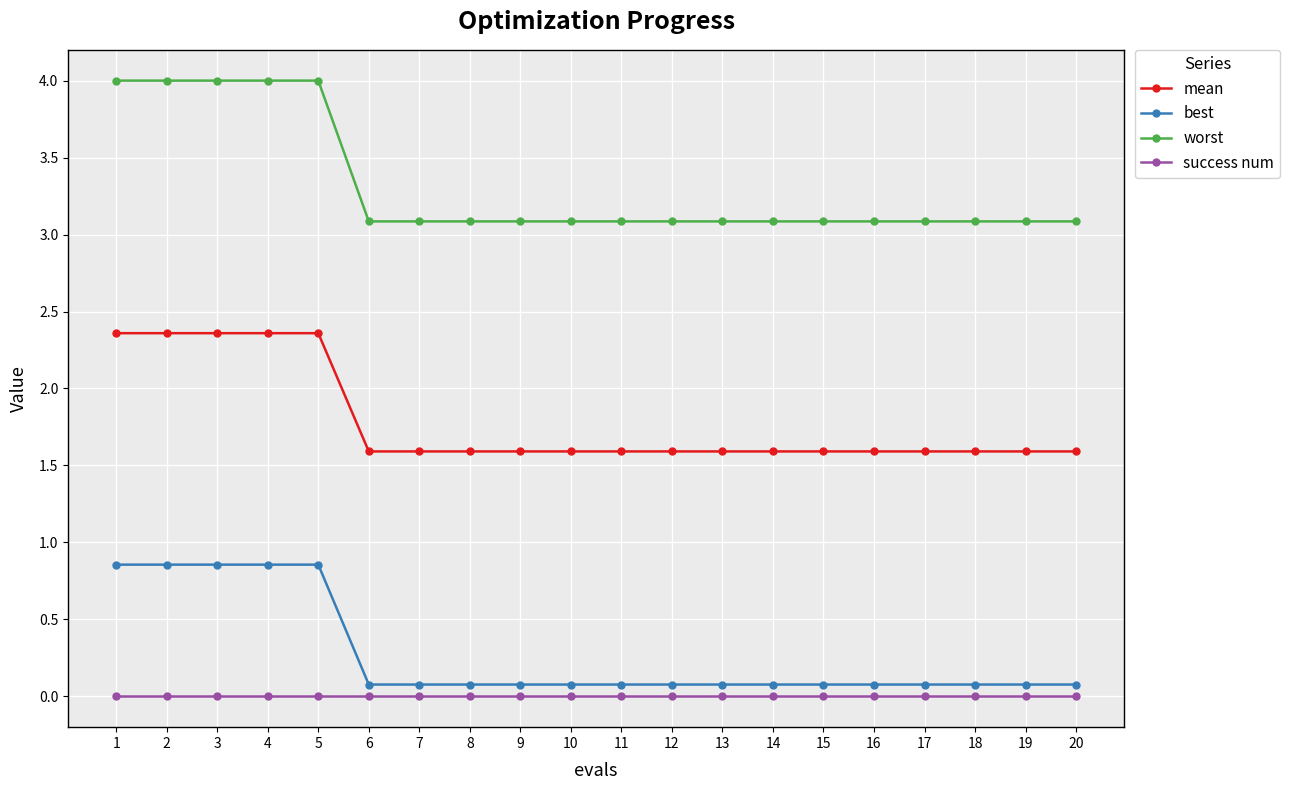

Rank the series at 4 from highest to lowest value.

worst, mean, best, success num